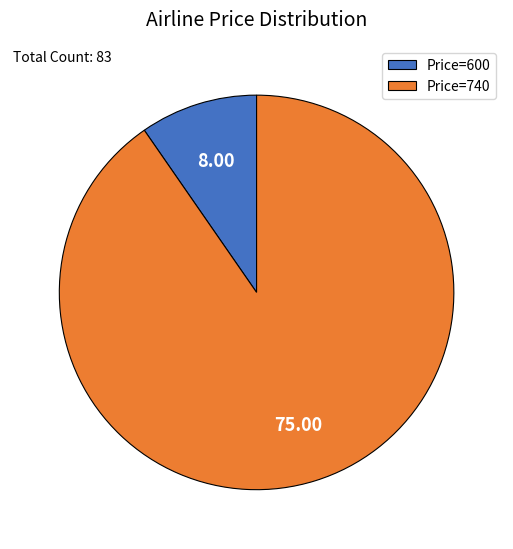

Between Price=600 and Price=740, which is larger?

Price=740